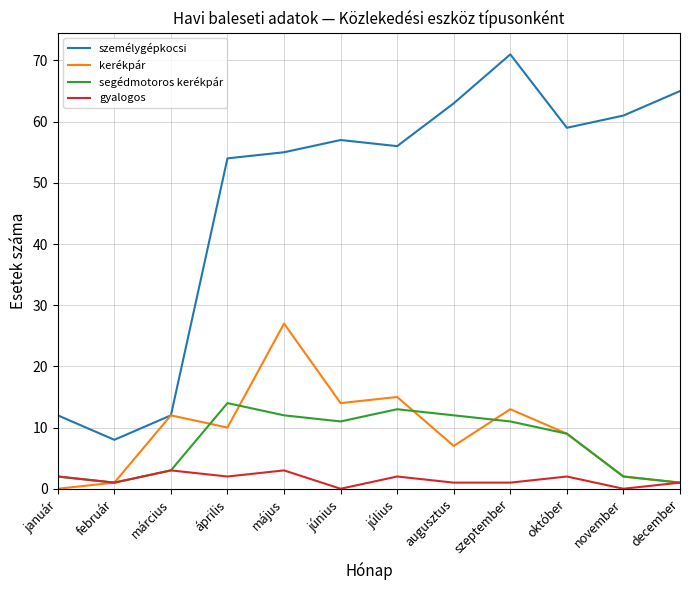

Which series has the largest range (max minus min)?

személygépkocsi